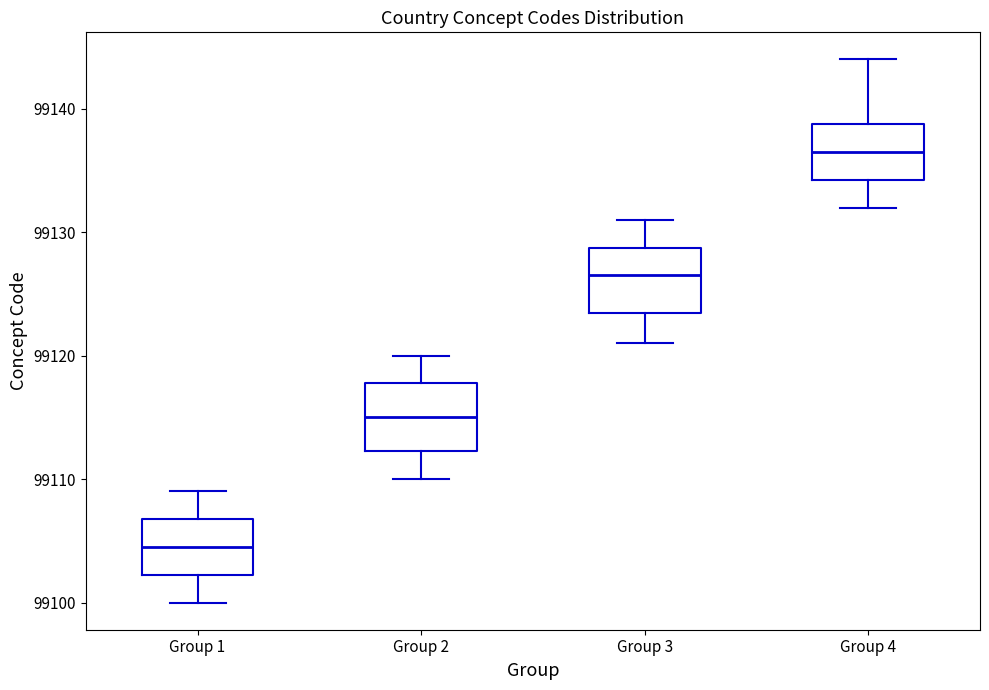

Where is the upper edge of the box for Group 2 on the y-axis? The values are not printed on the chart, so give them approximately, as read against the axis.

99118